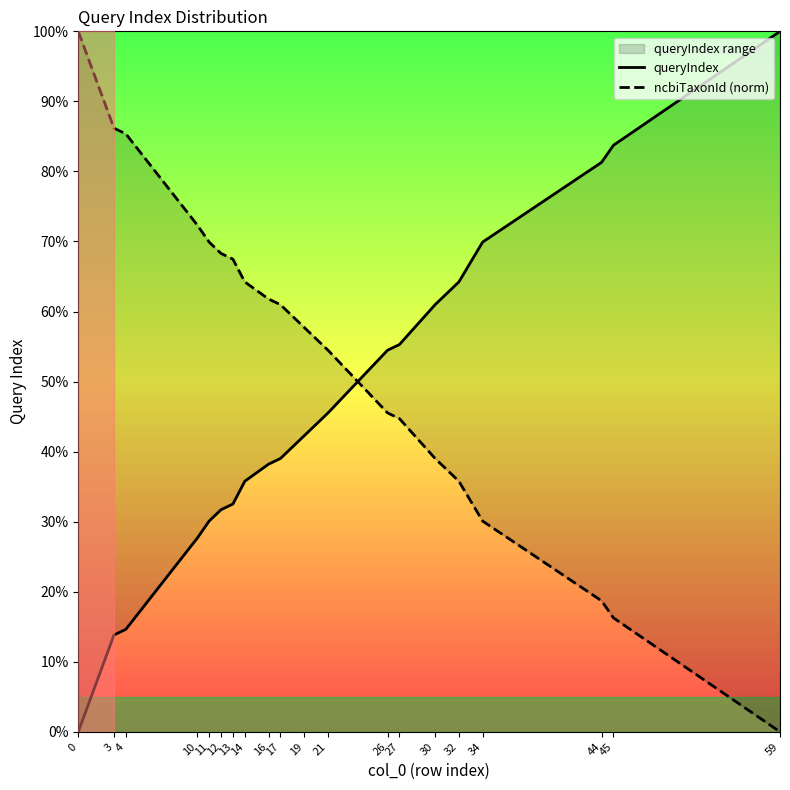

At how many categories does at least one series exceed 70?

7